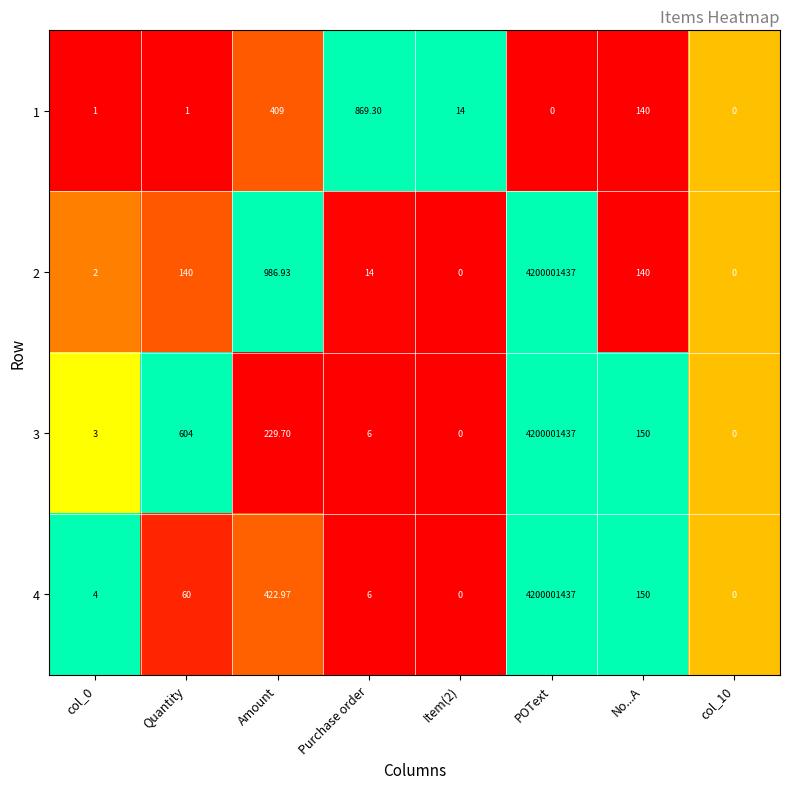

At which label does 4 reach its peak?

POText